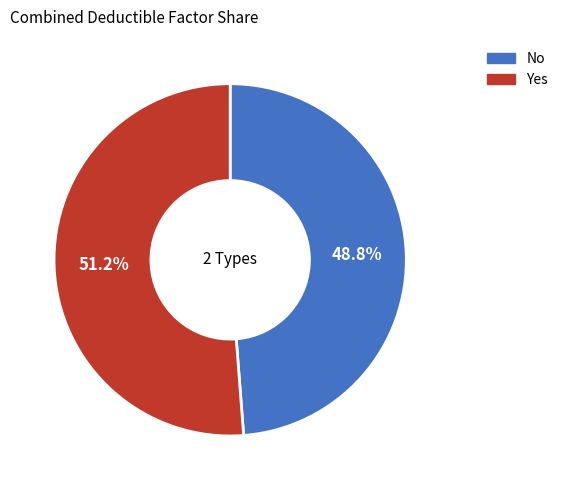

What portion of the pie excludes Yes?

48.8%